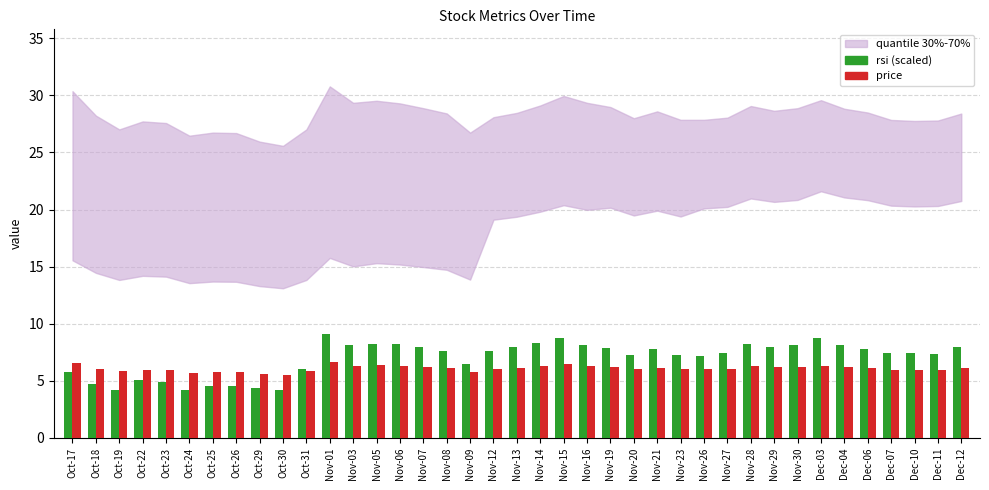

Rank the series at Oct-24 from lowest to highest value.

rsi (scaled), price